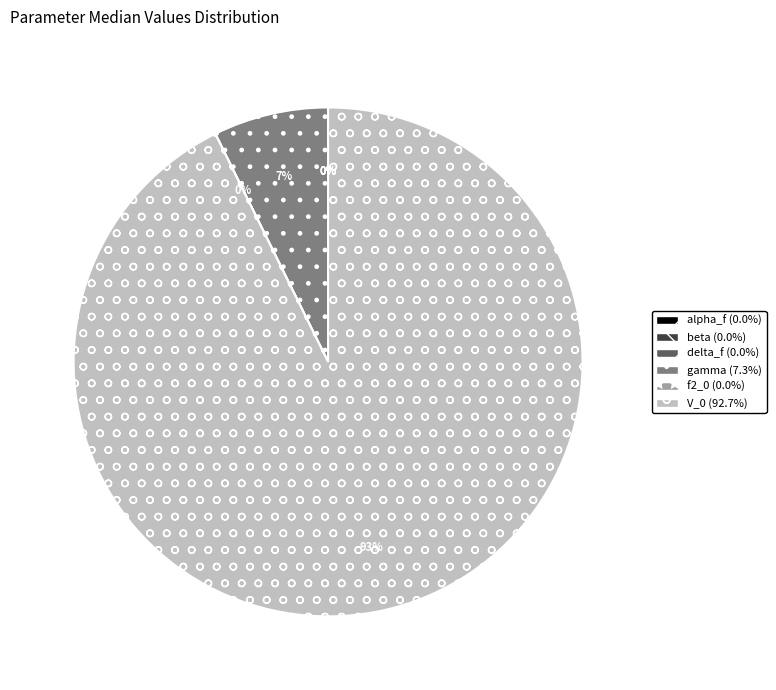

To the nearest percent, what portion does gamma (7.3%) represent?

7%